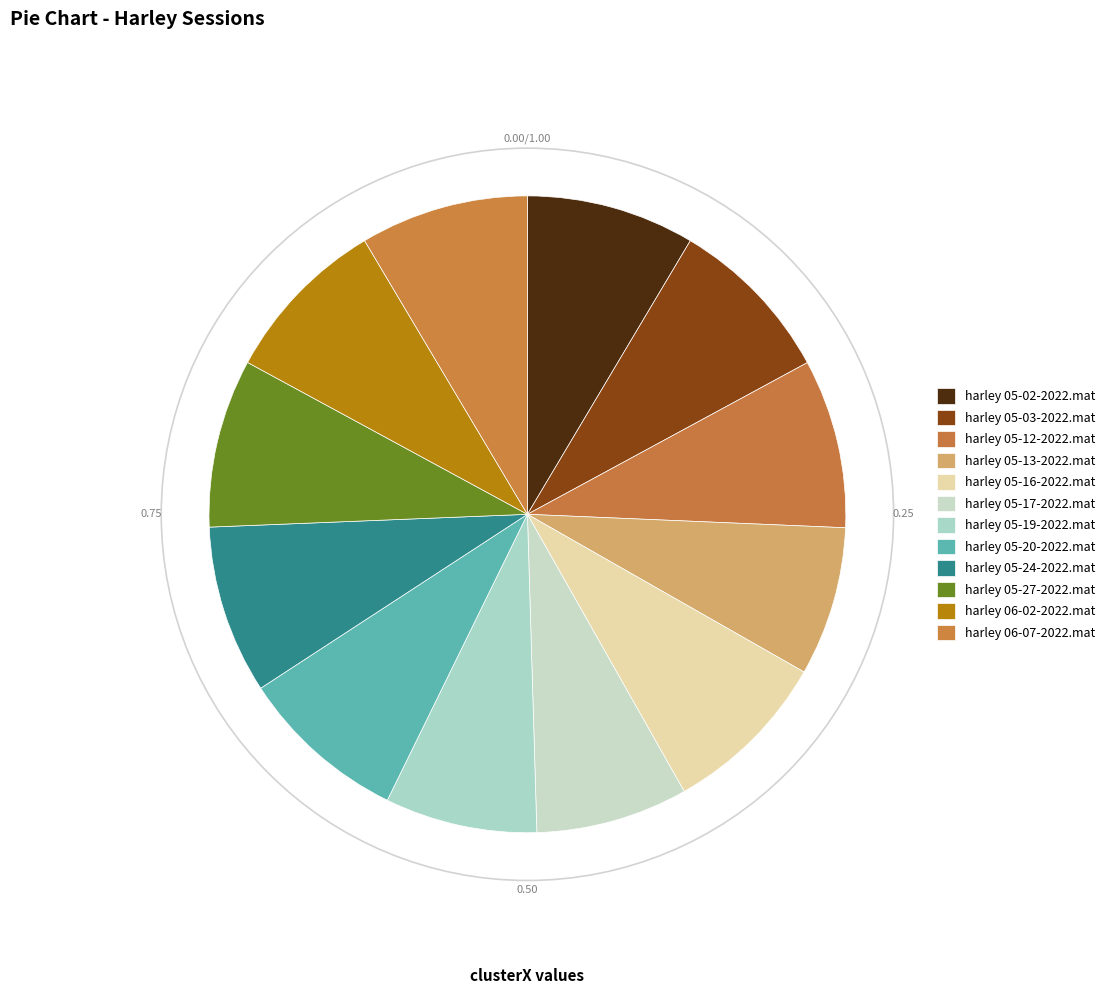

Does harley 05-12-2022.mat account for over 50% of the chart?

No